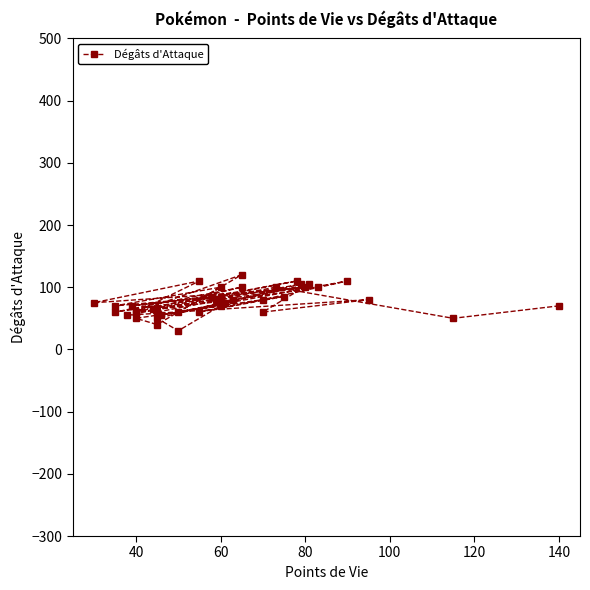

True or false: there are more than 2 points higher than both neighbors.

True